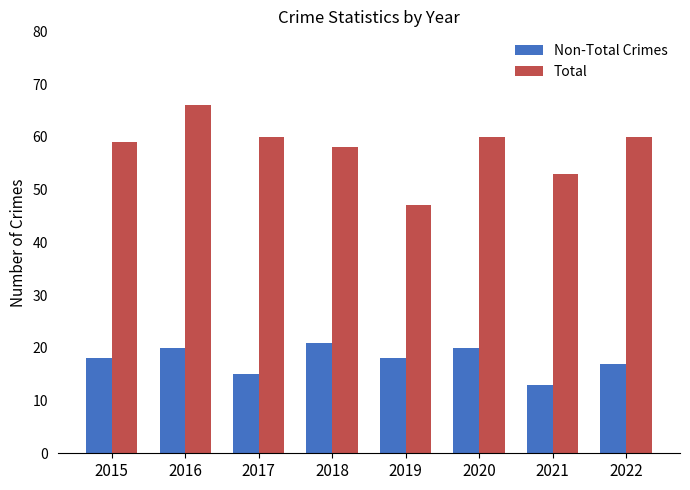

What is the spread (max minus min) of values at 2019?

29